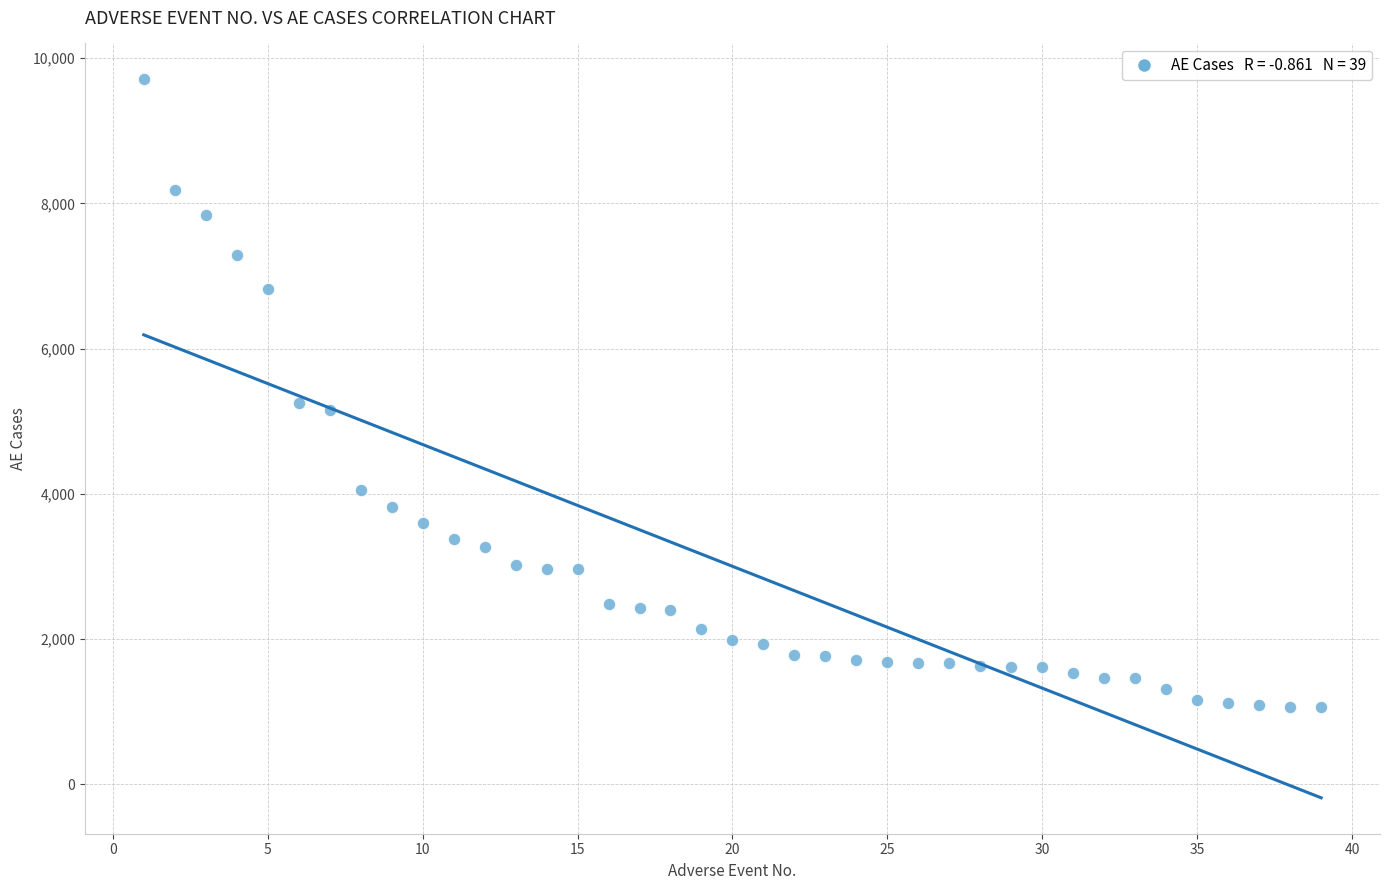

What is the range of X values (max minus min)?

38